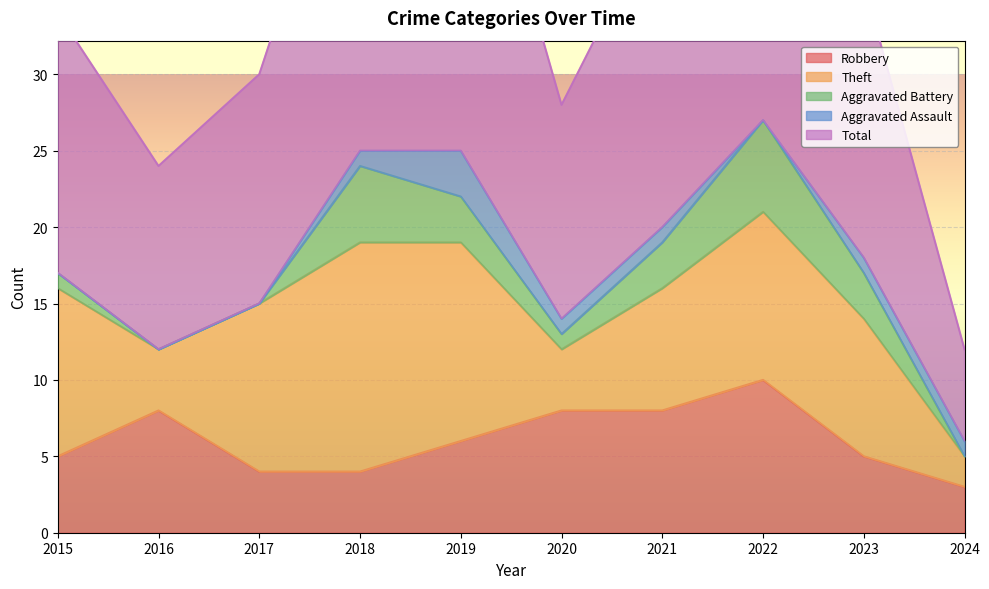

What is the greatest value displayed?

28